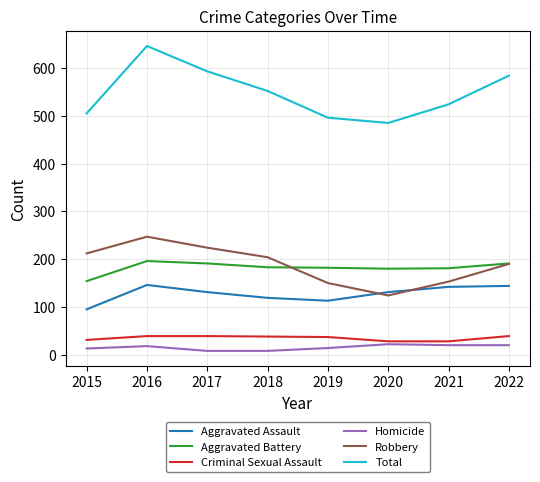

What is the highest value of the Total series?

646